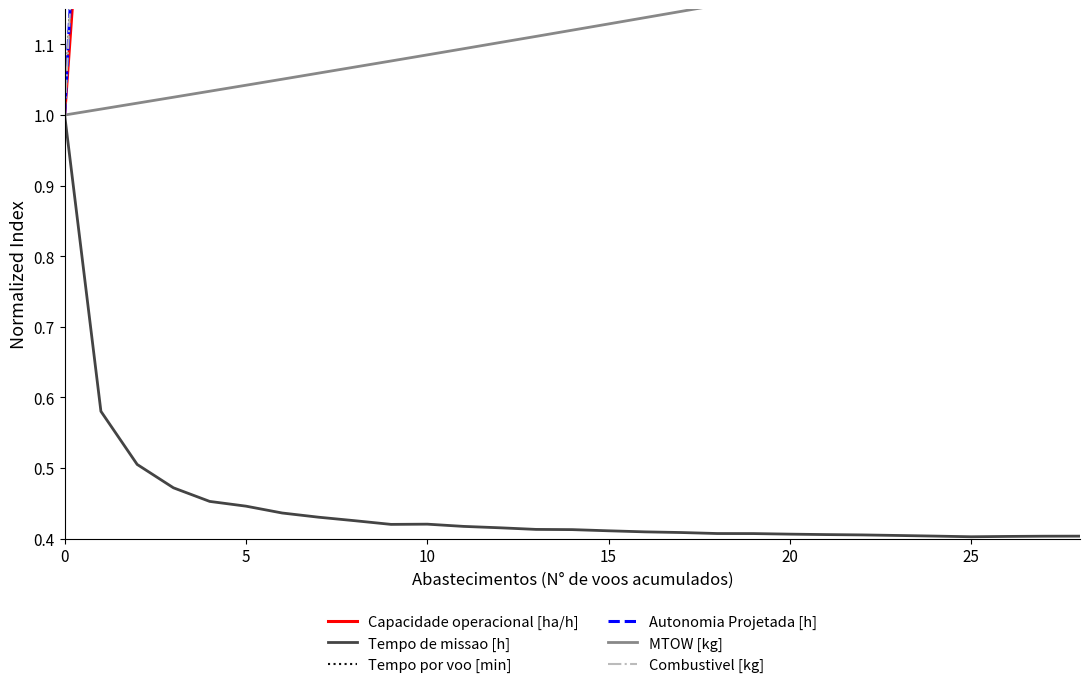

What are all the series names shown in the legend?

Capacidade operacional [ha/h], Tempo de missao [h], Tempo por voo [min], Autonomia Projetada [h], MTOW [kg], Combustivel [kg]